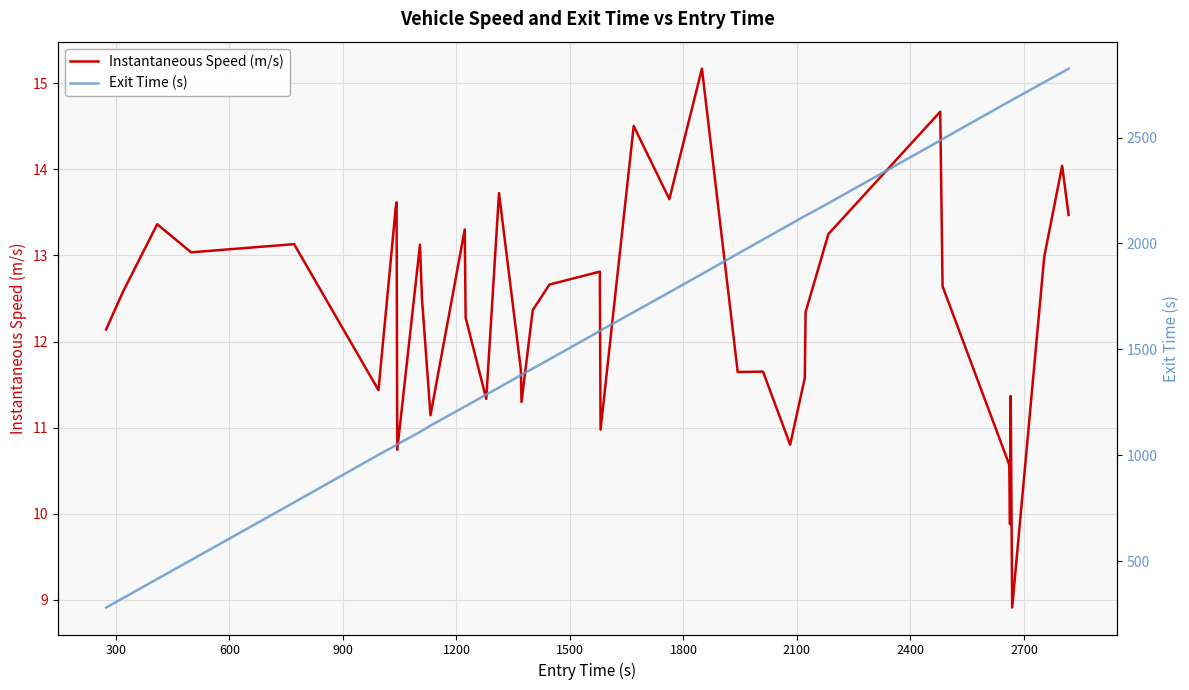

What is the lowest value of the Instantaneous Speed (m/s) series?

8.9